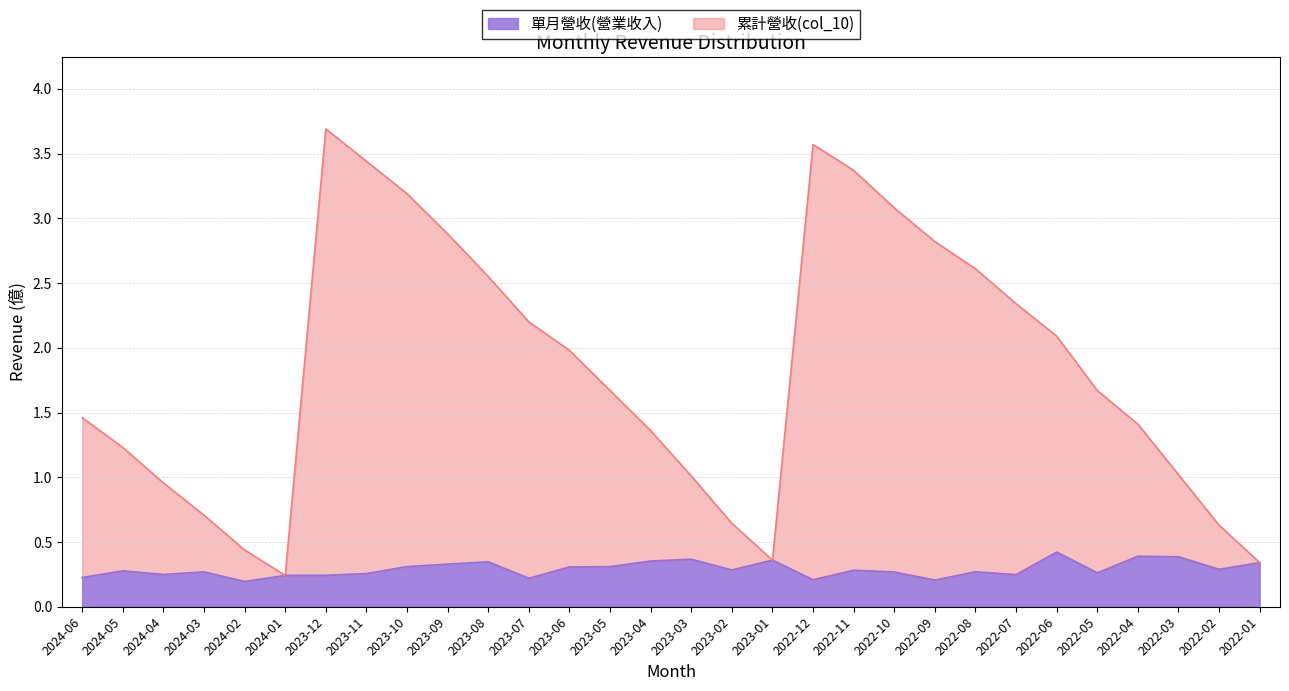

The 累計營收(col_10) series shows 2.6 at 2022-08. True or false?

True